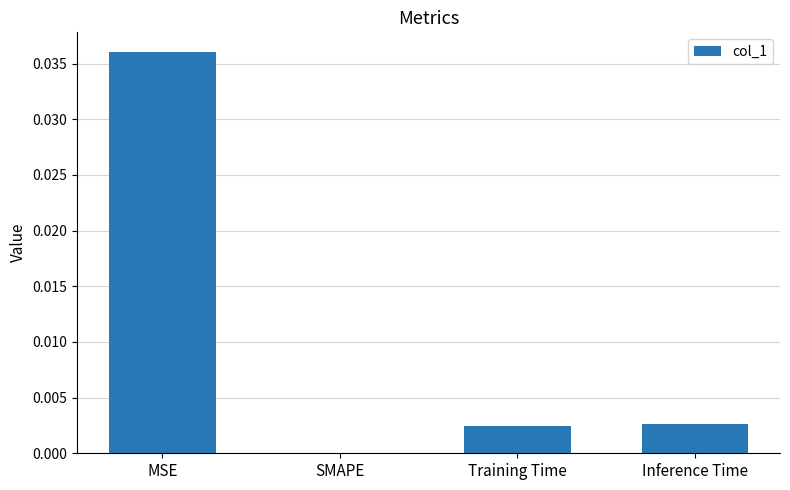

Which category has the highest value across all series?

MSE